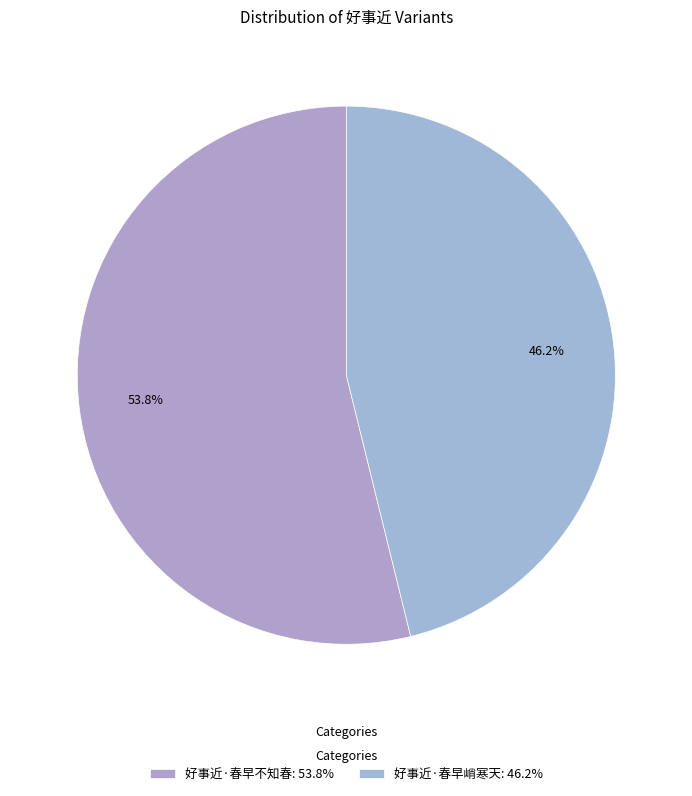

Is there a majority slice in this chart?

Yes